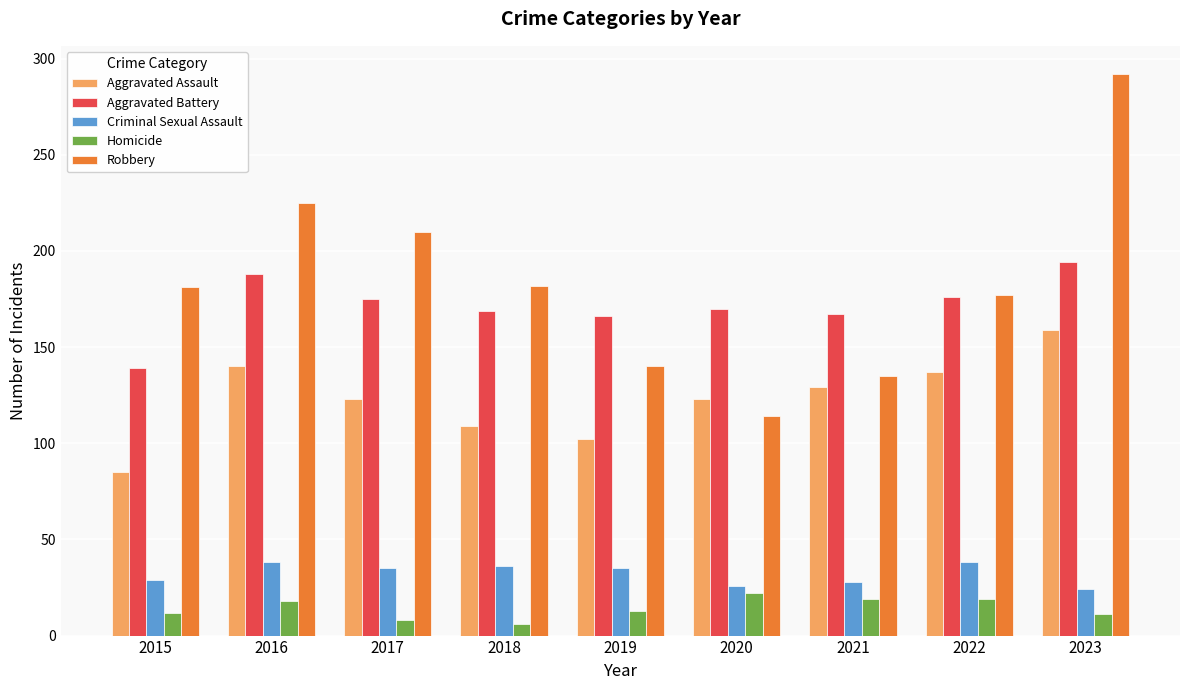

Which series has the largest total across all categories?

Robbery